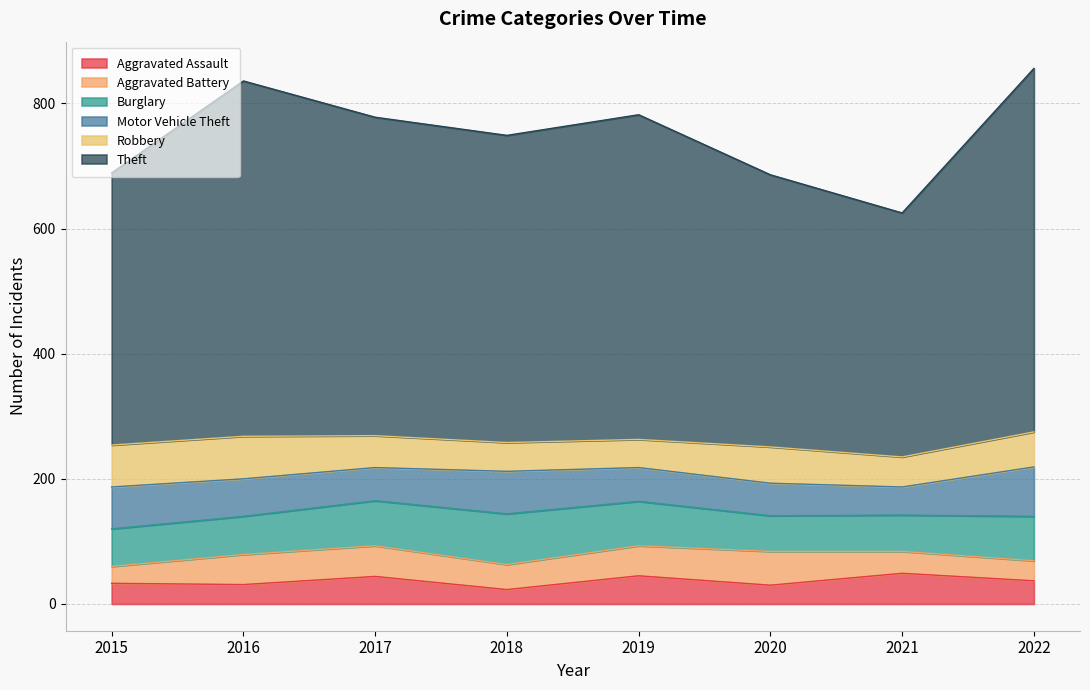

What is the difference between the maximum and minimum values in the Theft series?

191